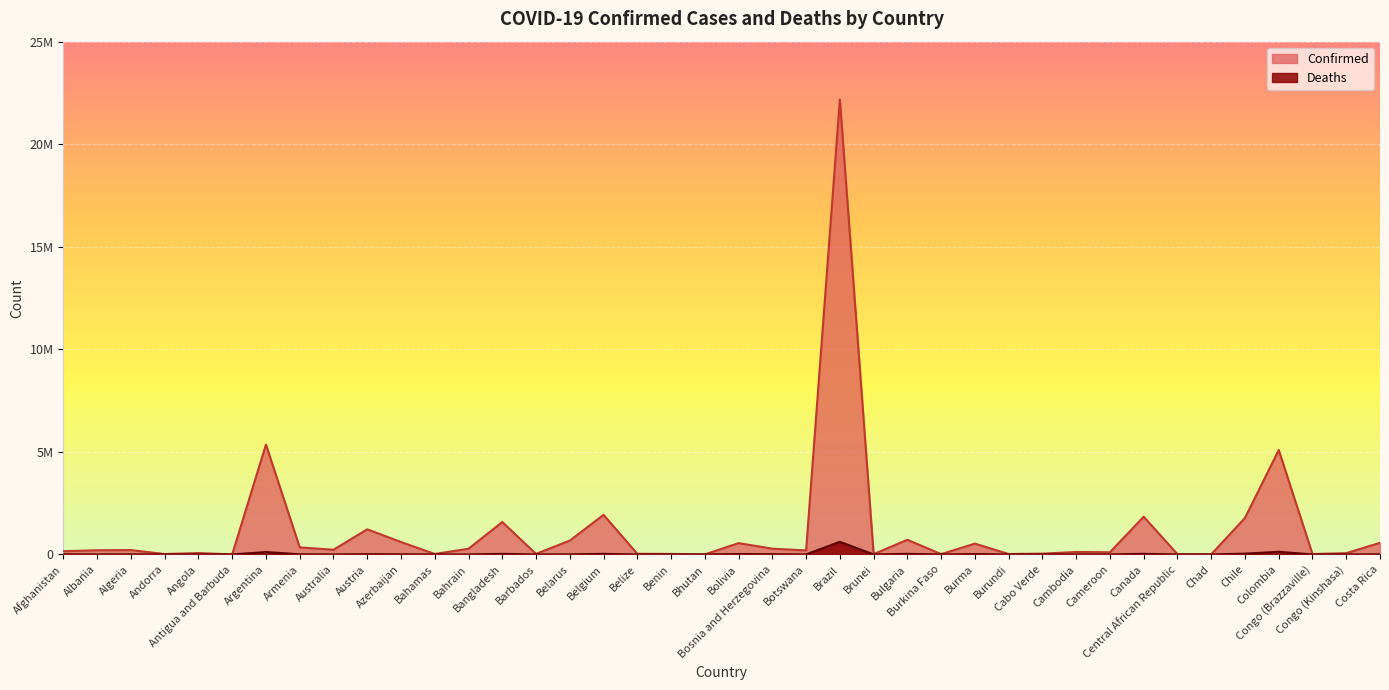

Where is the first local minimum for Deaths?

Albania